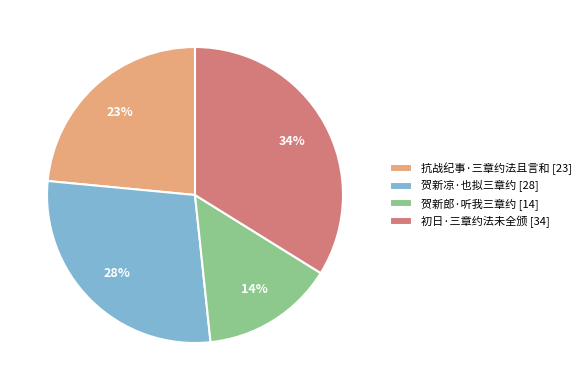

How many segments does this pie chart have?

4